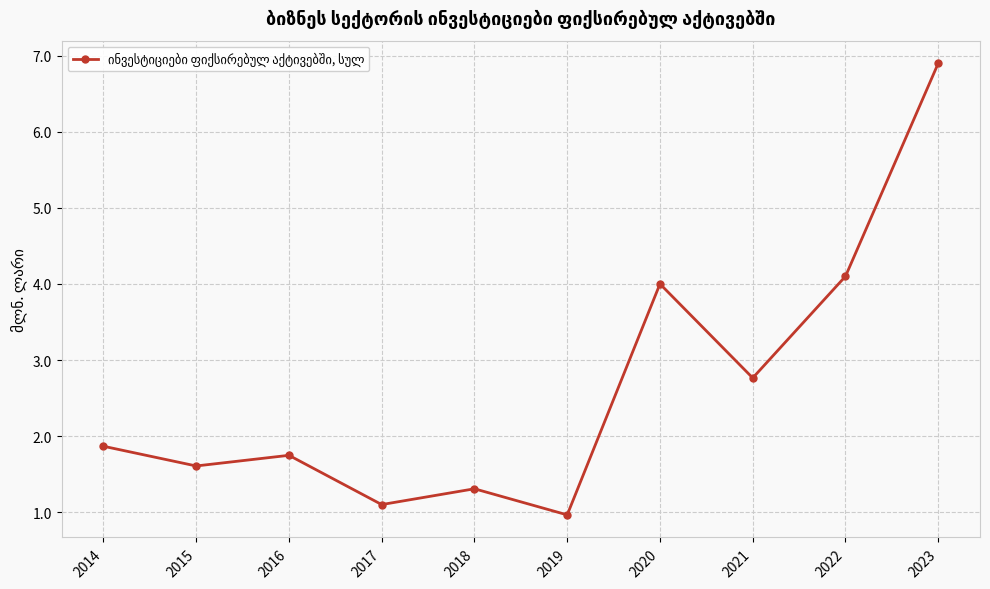

Does the chart display data point markers on the line(s)?

Yes